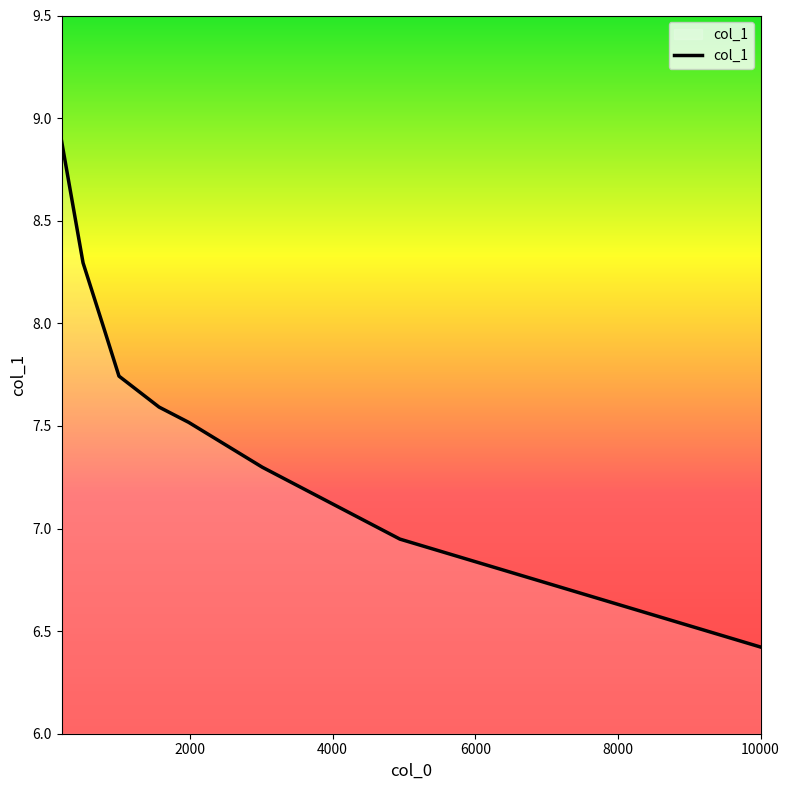

What is the greatest value displayed?

8.9